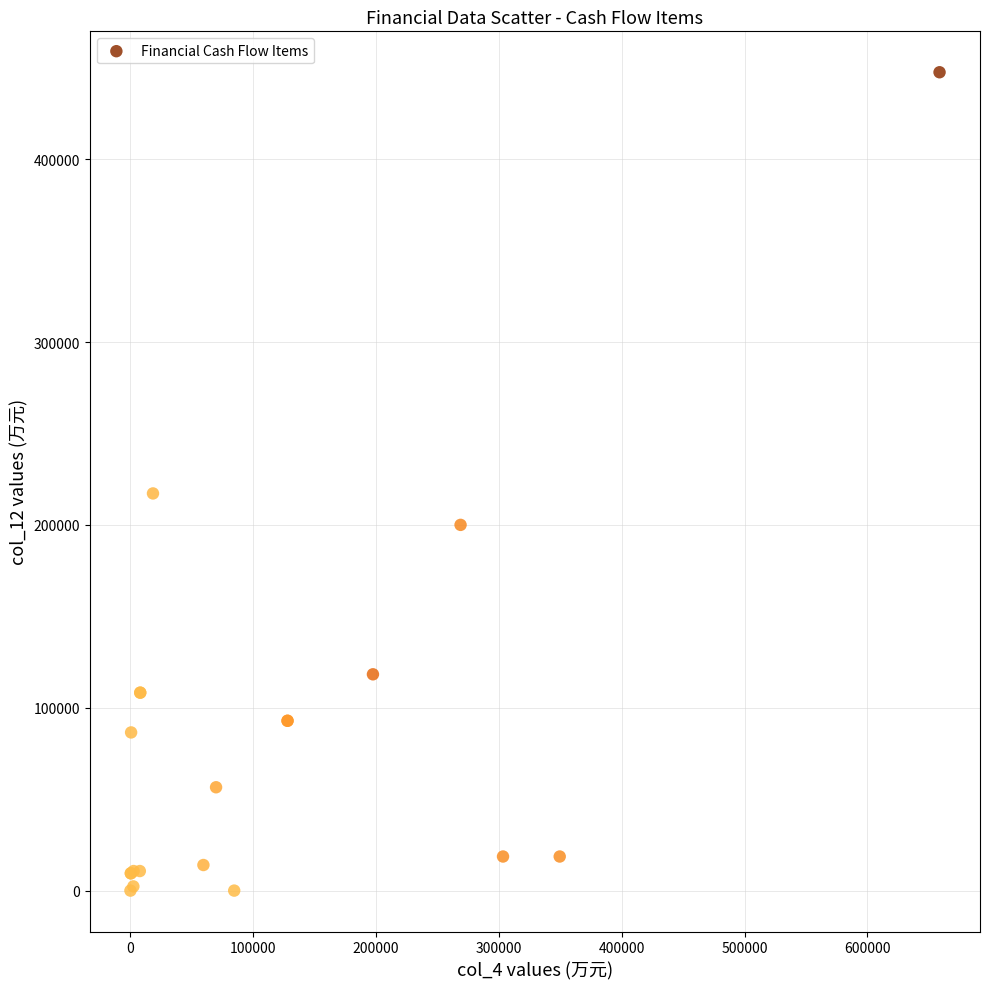

What Y value in the scatter plot is closest to 223791?

217224